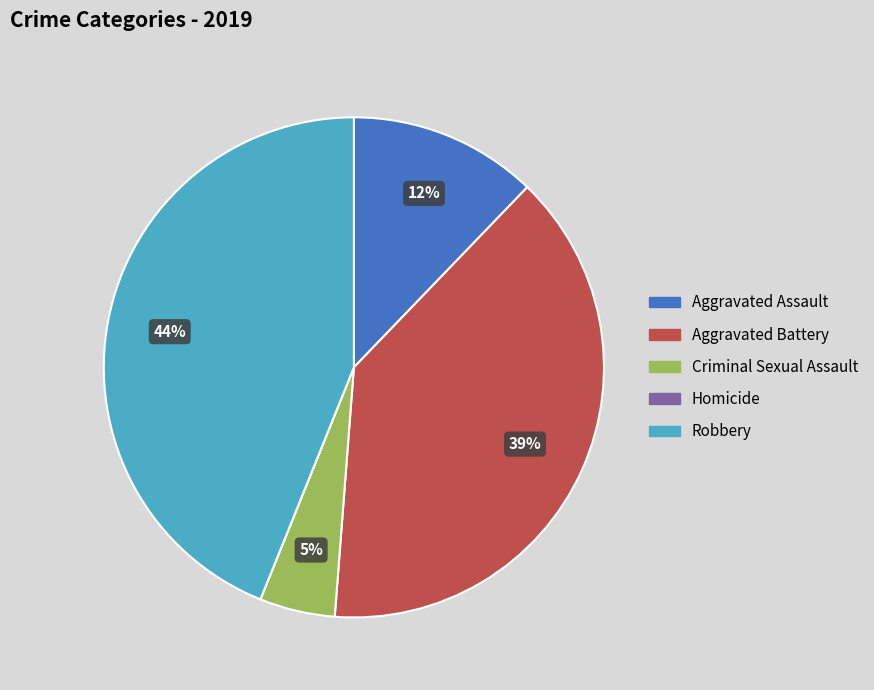

Is there a majority slice in this chart?

No